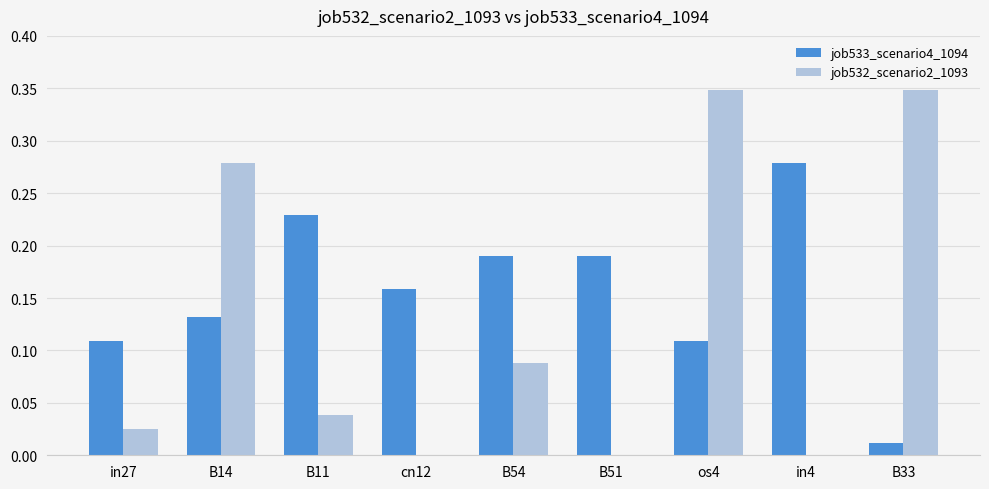

What is the sum of all job532_scenario2_1093 values?

1.1